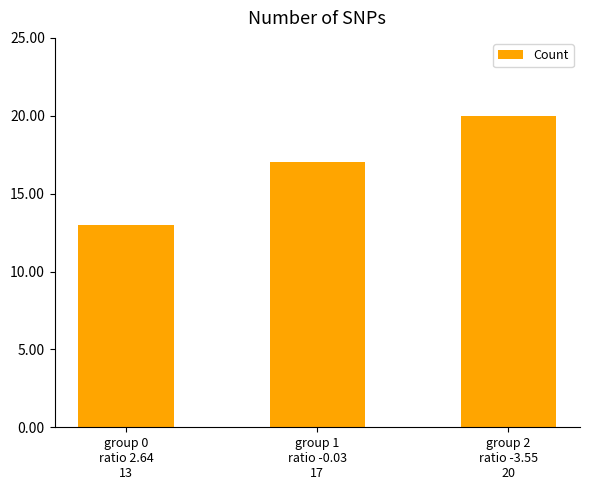

List the labels in order of value, largest first.

group 2
ratio -3.55
20, group 1
ratio -0.03
17, group 0
ratio 2.64
13